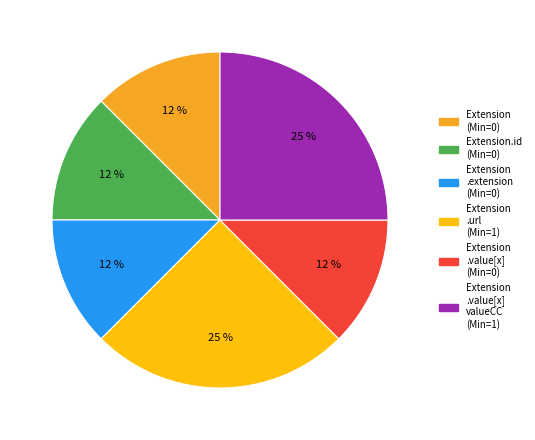

To the nearest percent, what is the average slice percentage?

17%